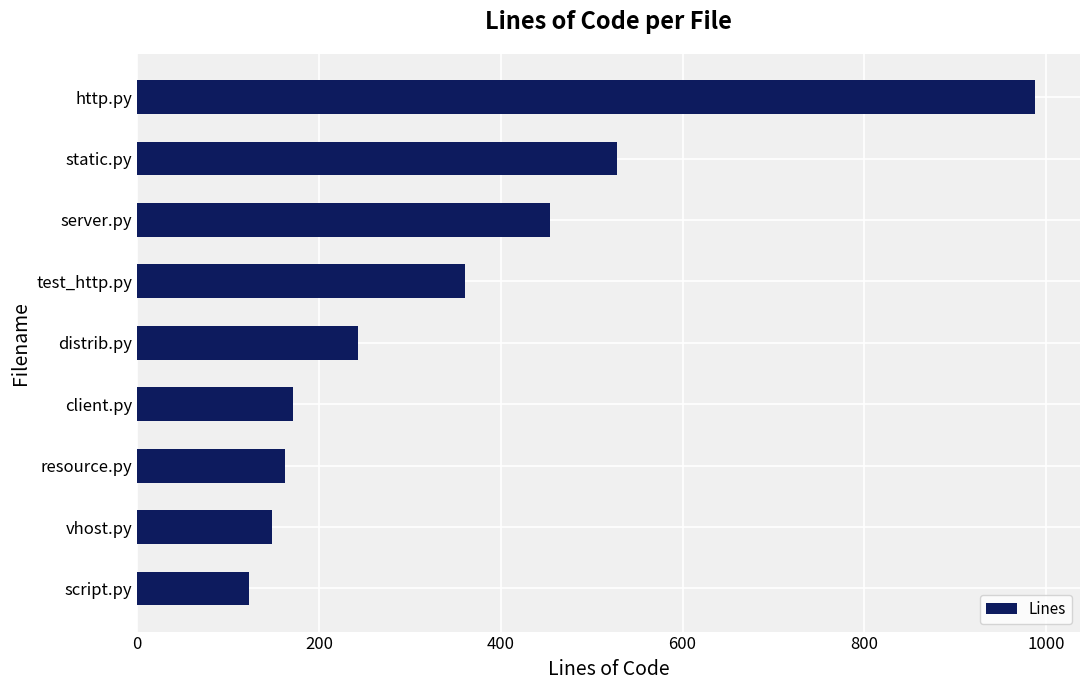

List the labels in order of value, smallest first.

script.py, vhost.py, resource.py, client.py, distrib.py, test_http.py, server.py, static.py, http.py